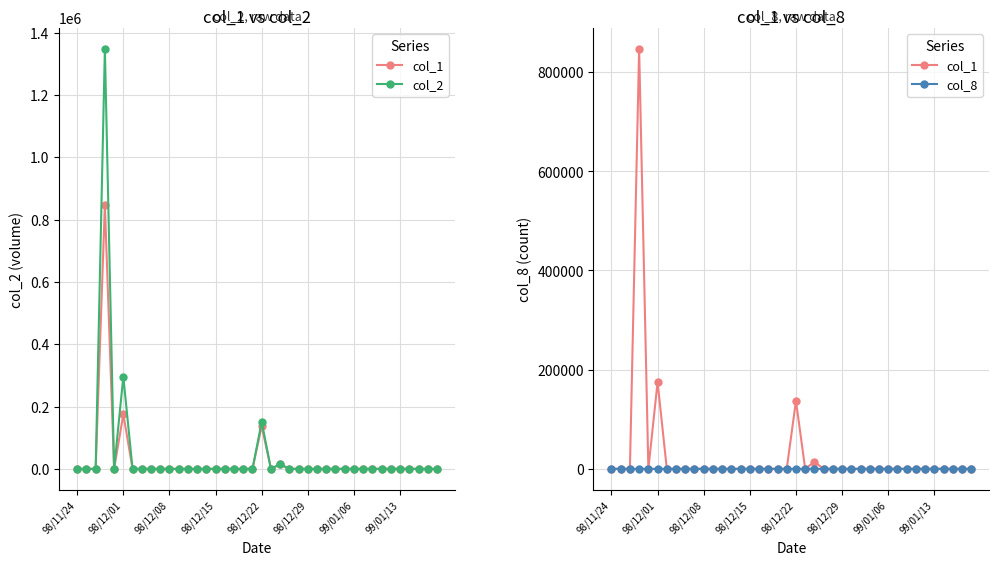

What is the sum of all col_8 values?

14